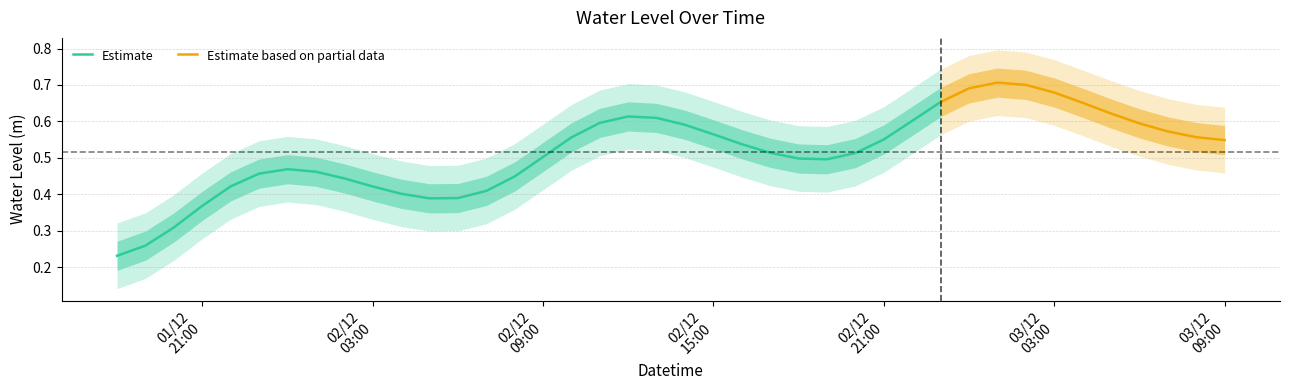

What is the label of the 11th point from the right?

2022-12-02 23:00:00